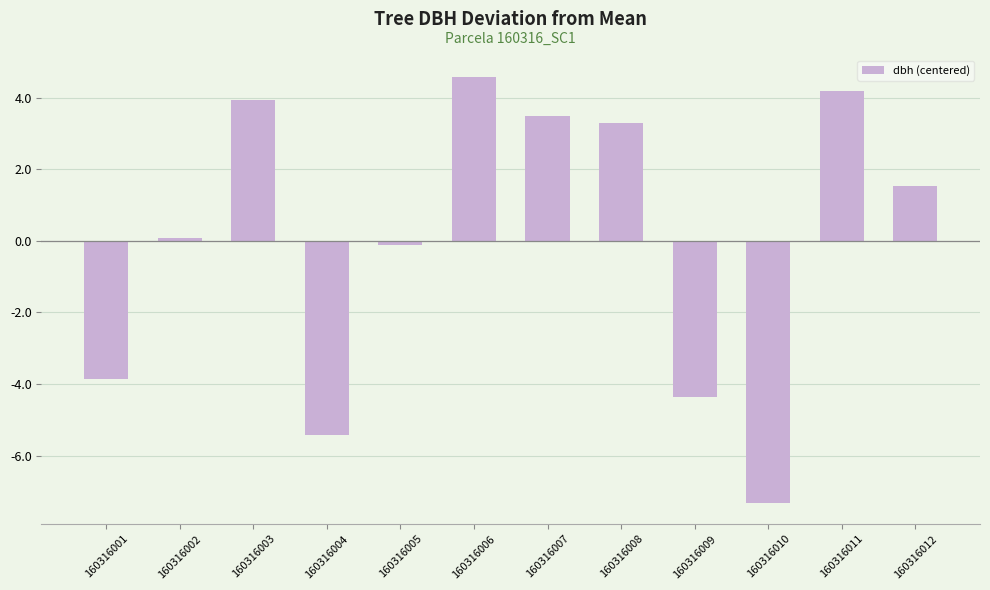

List the labels in order of value, largest first.

160316006, 160316011, 160316003, 160316007, 160316008, 160316012, 160316002, 160316005, 160316001, 160316009, 160316004, 160316010